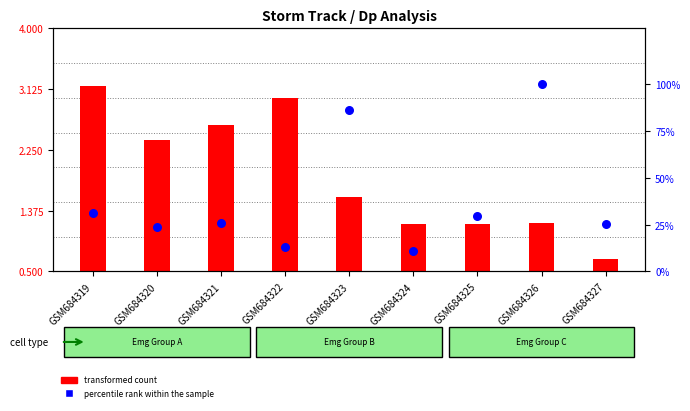

Which series has the largest Y range (max minus min)?

percentile rank within the sample